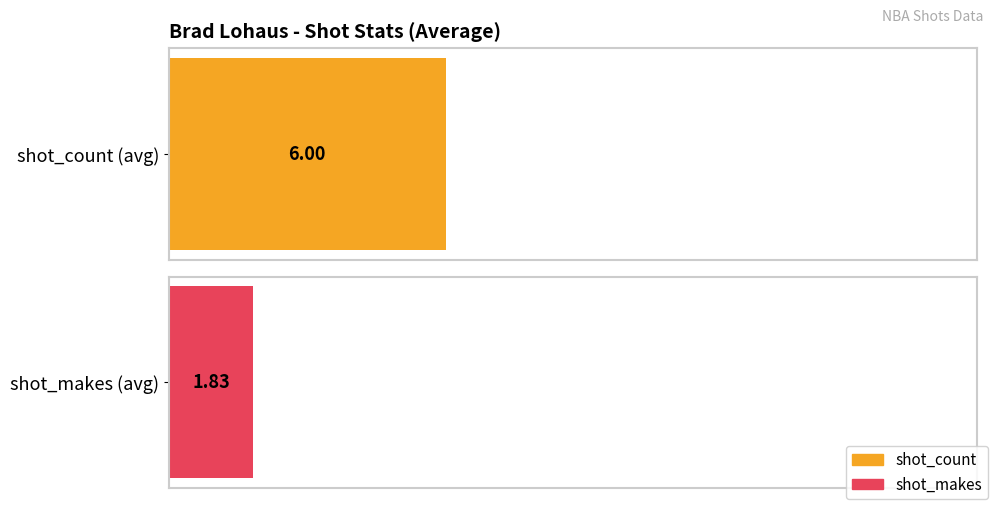

Rank the series by their maximum value, from lowest to highest.

shot_makes, shot_count